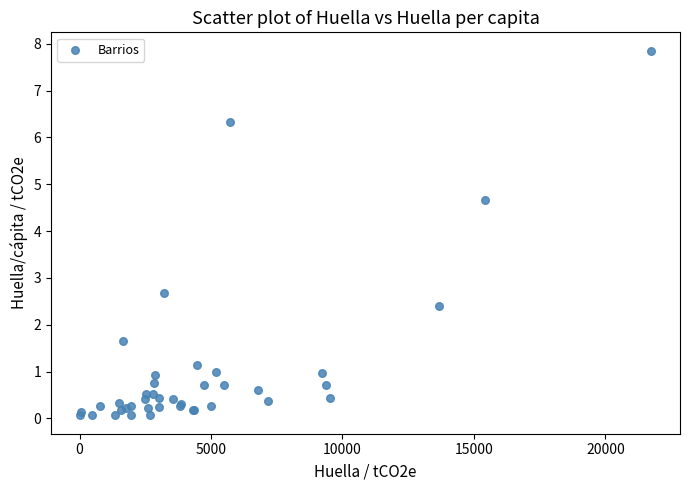

What Y value in the scatter plot is closest to 3?

2.7